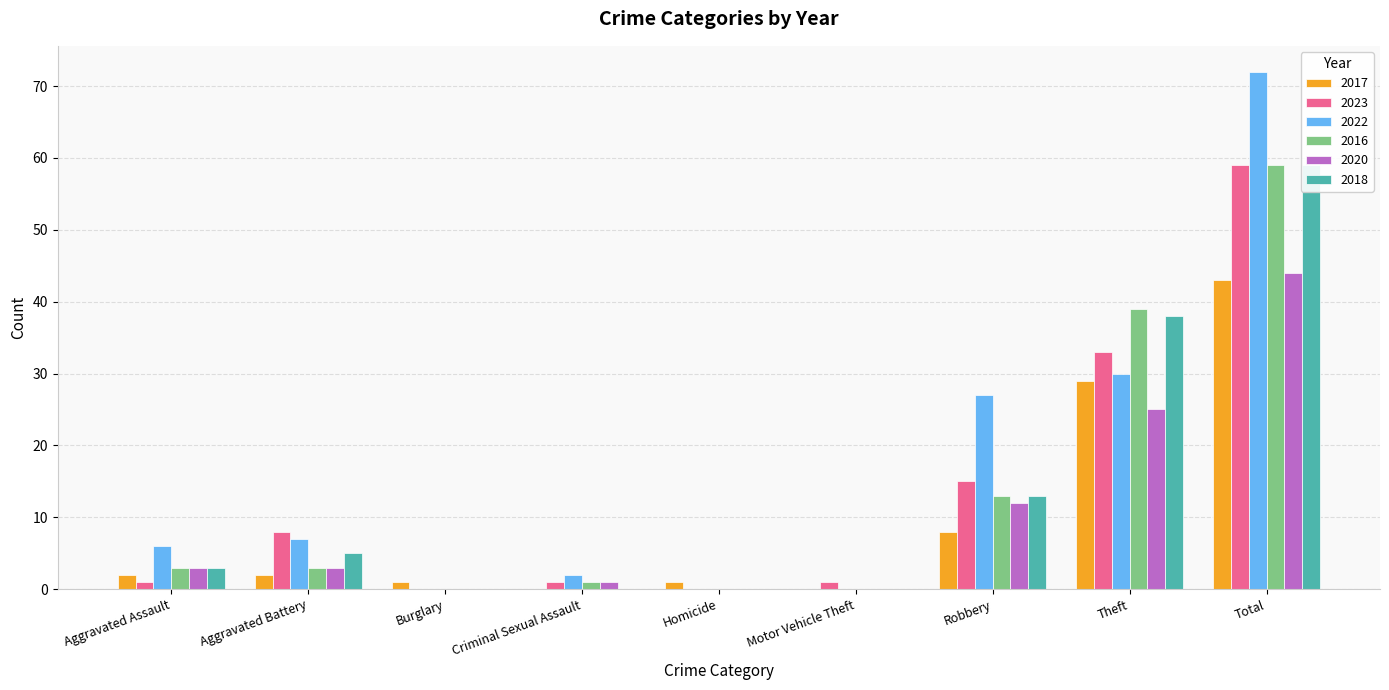

What position from the left is Homicide?

5